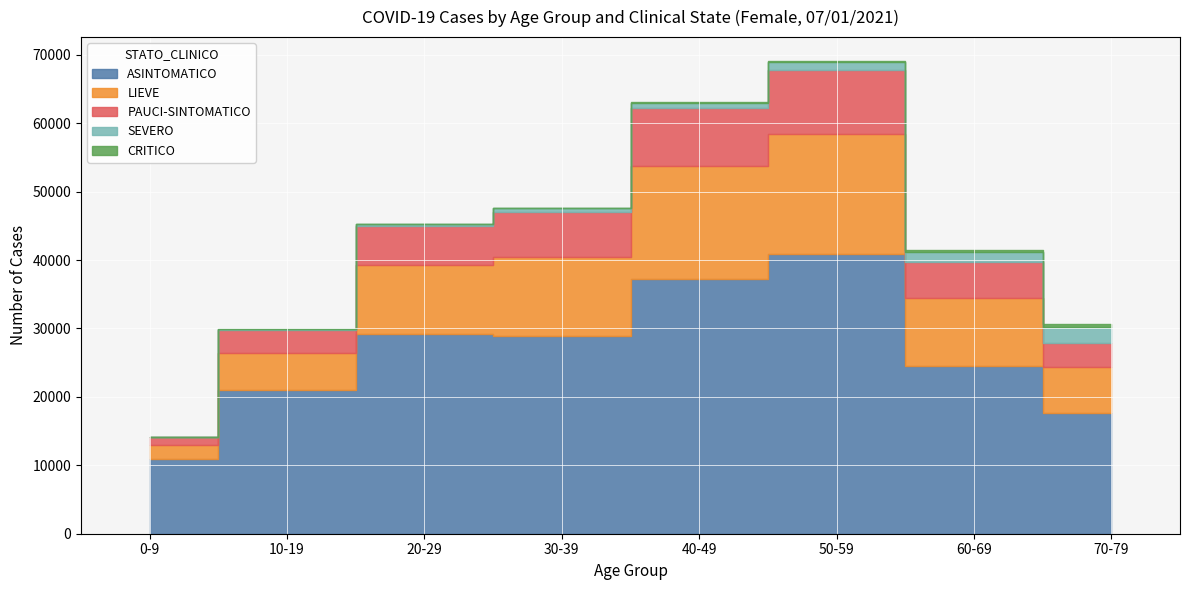

Count the number of categories in the chart.

8